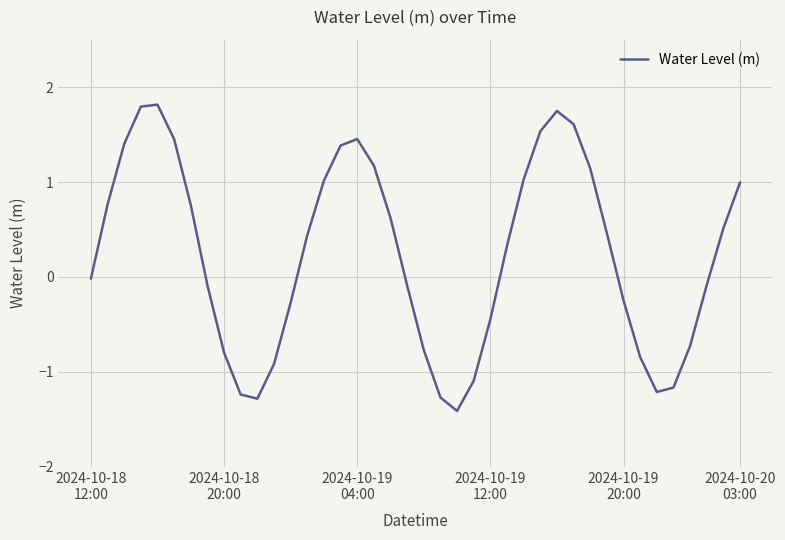

What is the minimum value shown in the chart?

-1.4